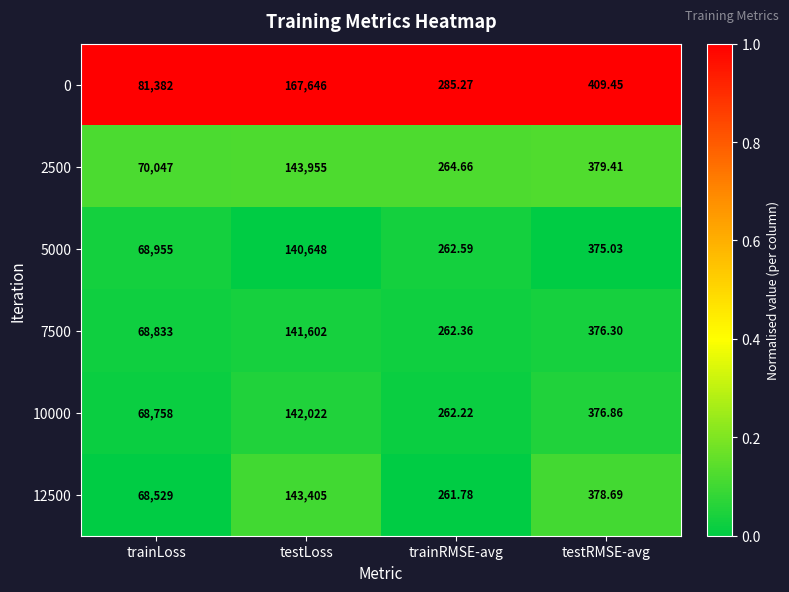

Is the value of 0 at trainLoss greater than the value of 5000 at trainLoss?

Yes